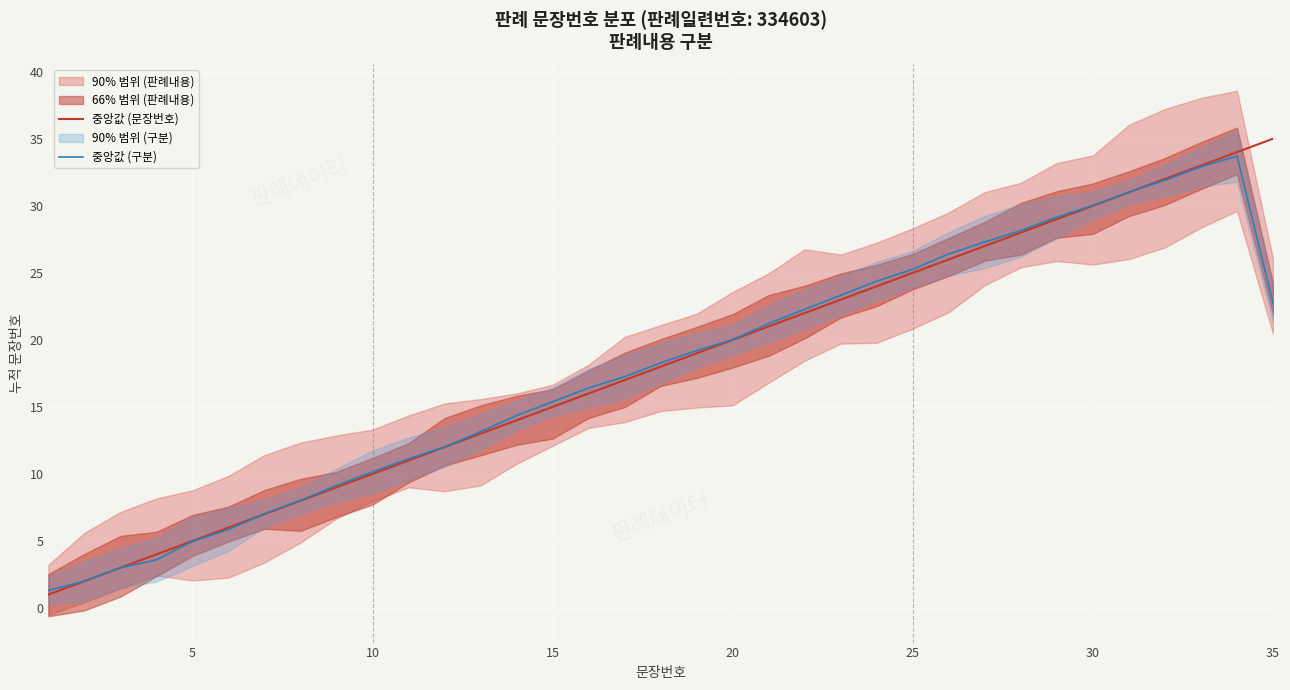

What is the lowest value of the 중앙값 (구분) series?

1.3